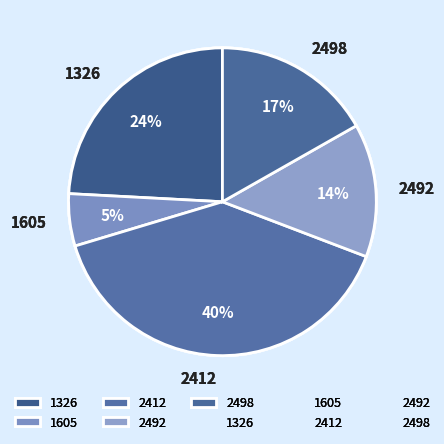

Is the sum of 1605 and 2492 greater than half?

No